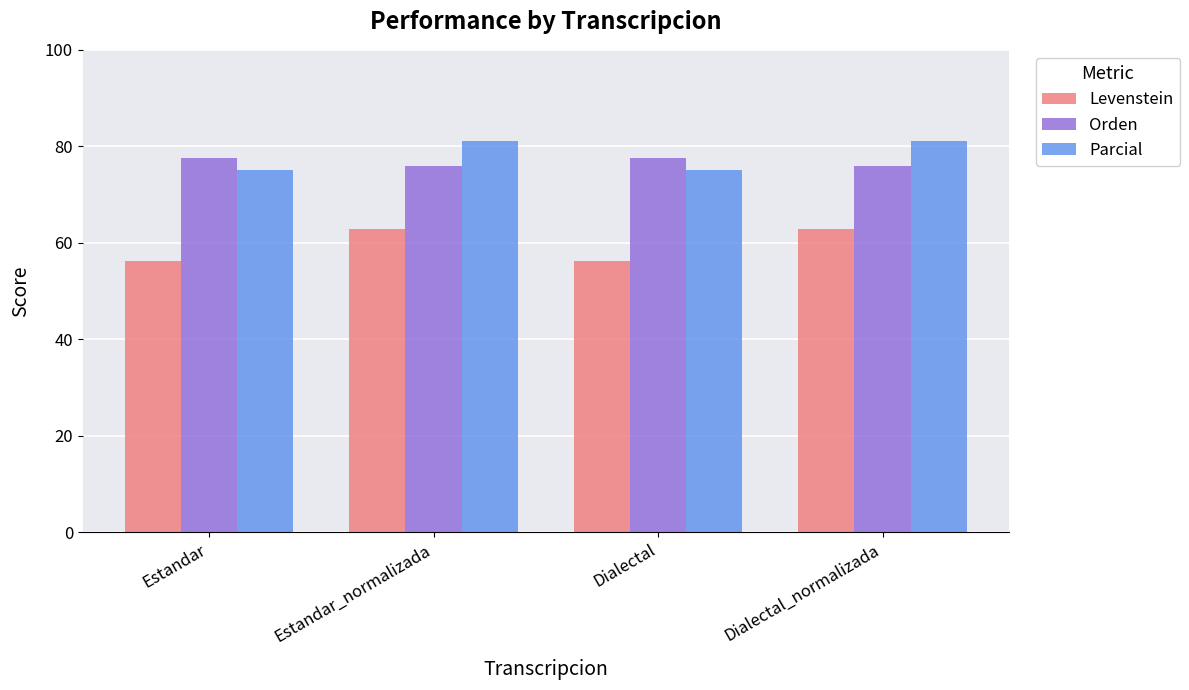

Read the Levenstein value at Estandar_normalizada.

62.9